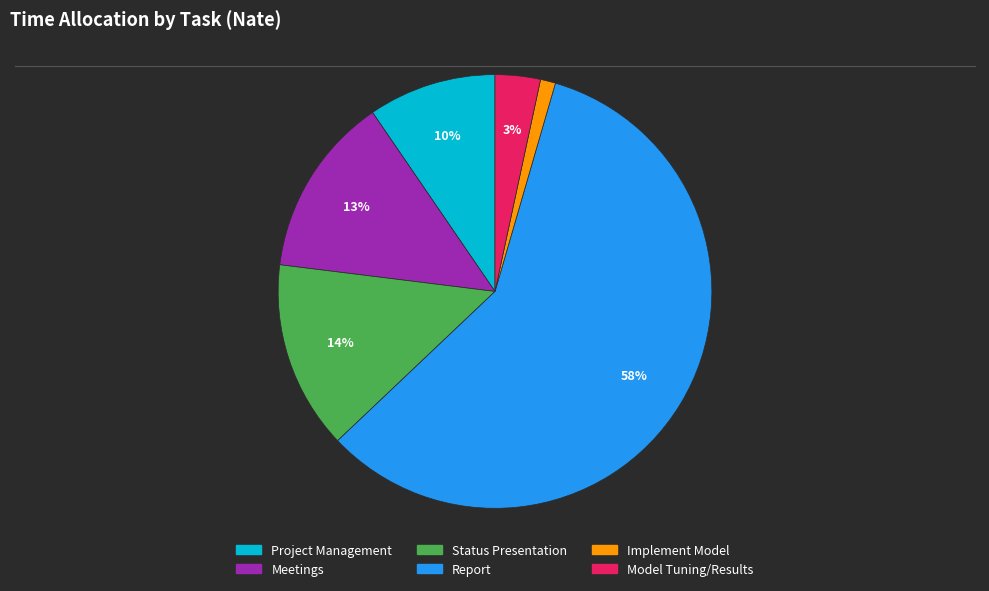

How many slices are in this pie chart?

6